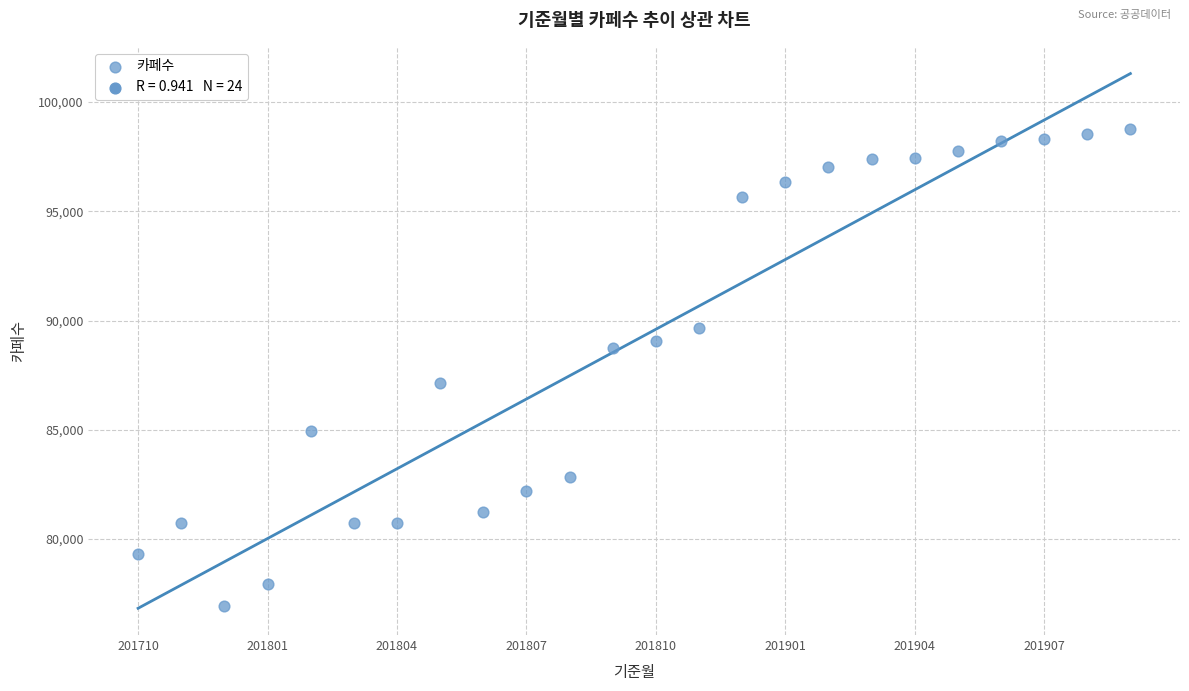

What is the range of Y values (max minus min)?

21856